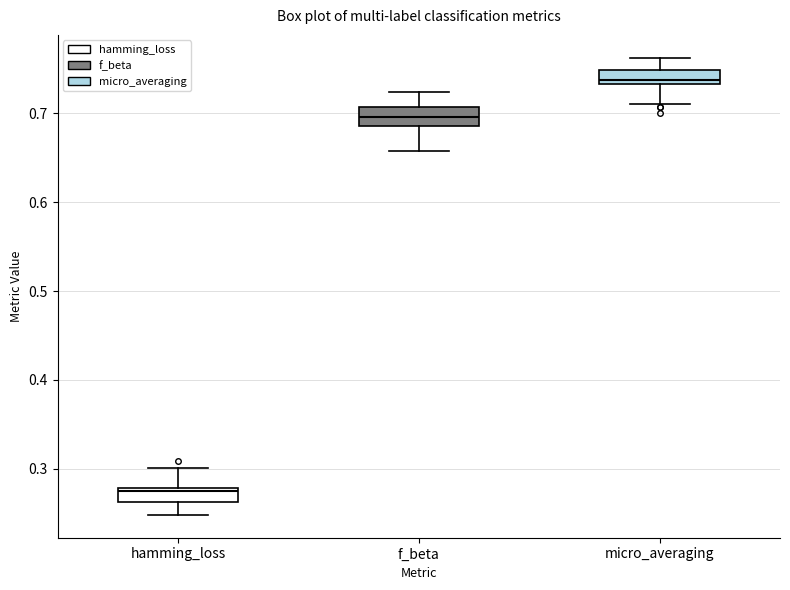

Where does the median line of the box for hamming_loss sit on the y-axis? The values are not printed on the chart, so give them approximately, as read against the axis.

0.27